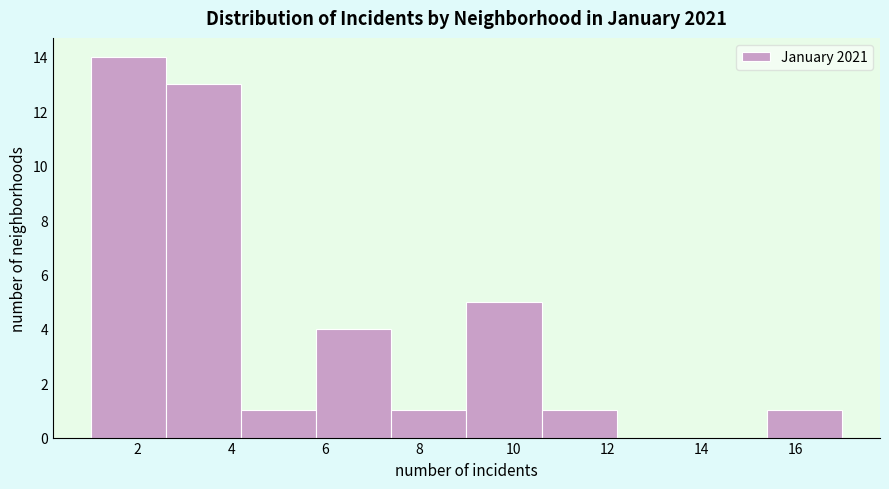

Reading left to right, list every bar in this chart as the range it spans on the x-axis followed by its height. The values are not printed on the chart, so give them approximately, as read against the axis.

1.0 to 2.6: 14
2.6 to 4.2: 13
4.2 to 5.8: 1
5.8 to 7.4: 4
7.4 to 9.0: 1
9.0 to 10.6: 5
10.6 to 12.2: 1
12.2 to 13.8: 0
13.8 to 15.4: 0
15.4 to 17.0: 1